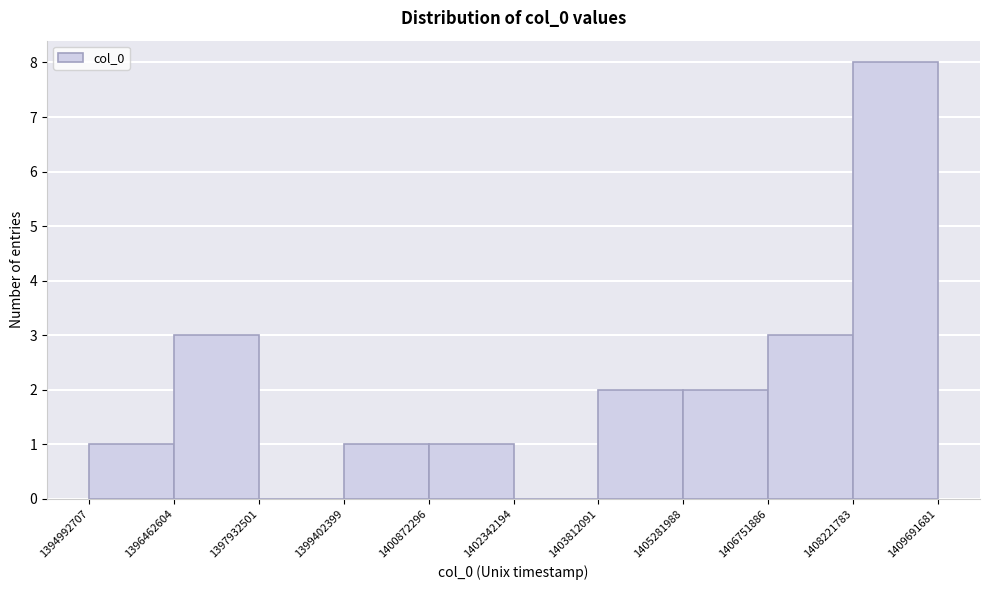

Over which range of the x-axis is the bar tallest?

1408221783 to 1409691681